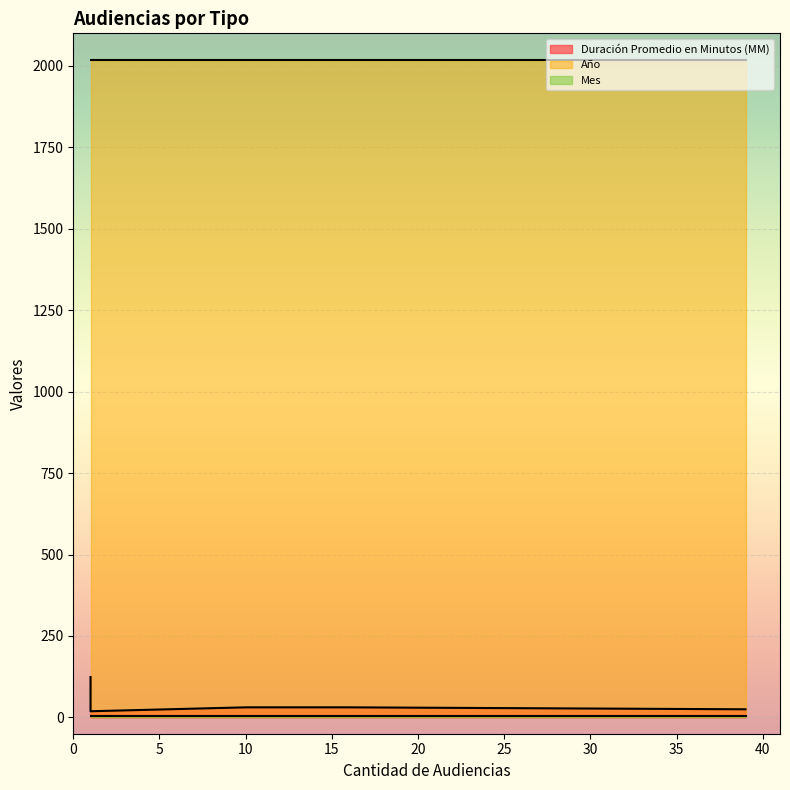

How many distinct data groups are displayed?

3